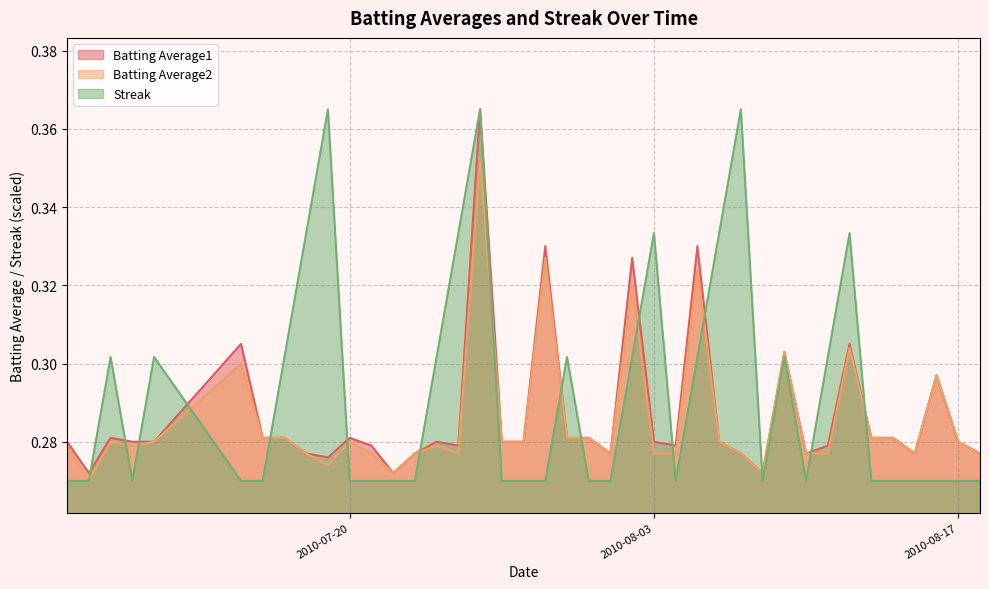

At which label does Batting Average1 reach its minimum?

2010-07-08